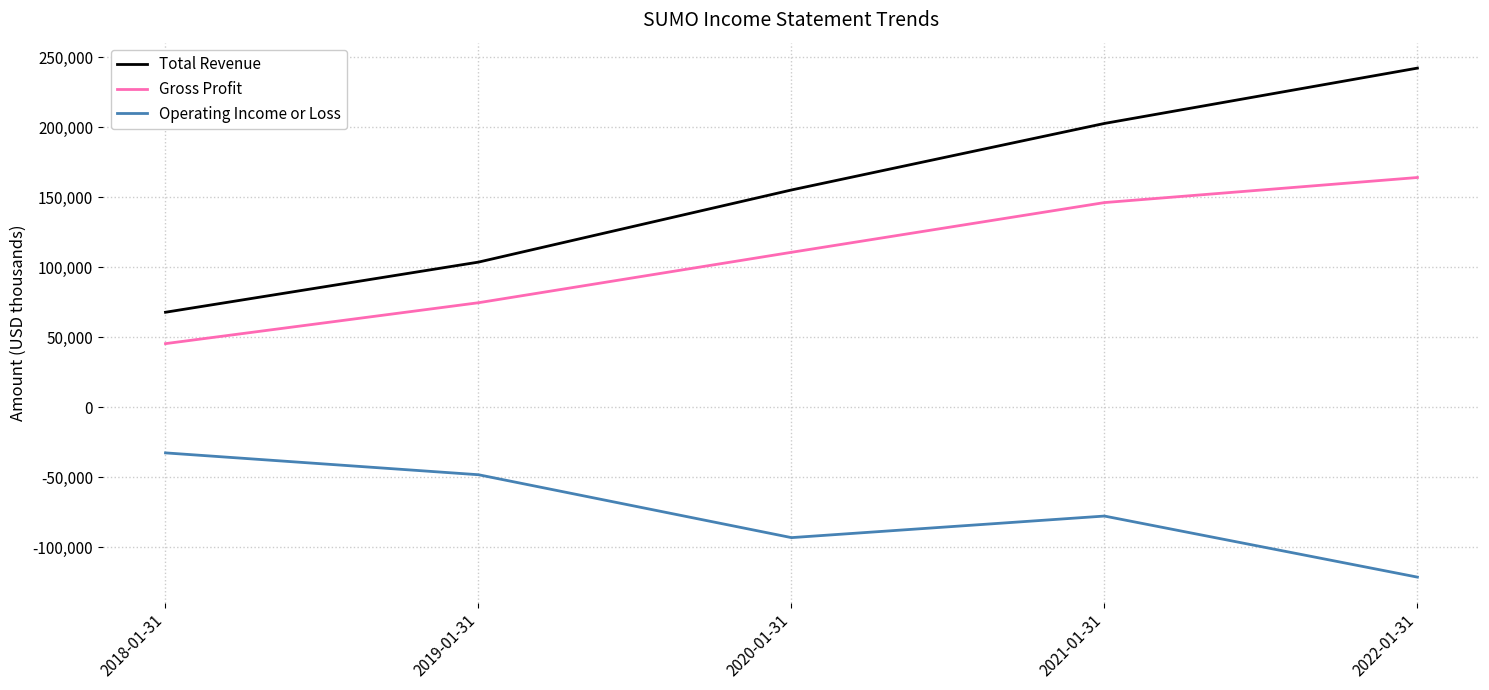

The value of Operating Income or Loss at 2018-01-31 is -32600. True or false?

True